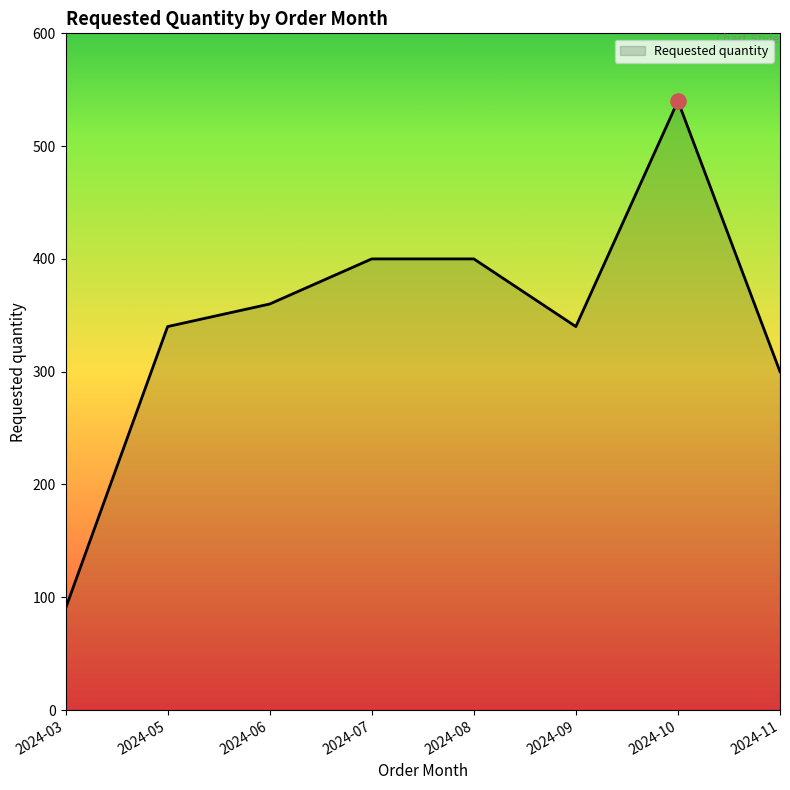

Between 2024-11 and 2024-05, which is larger?

2024-05